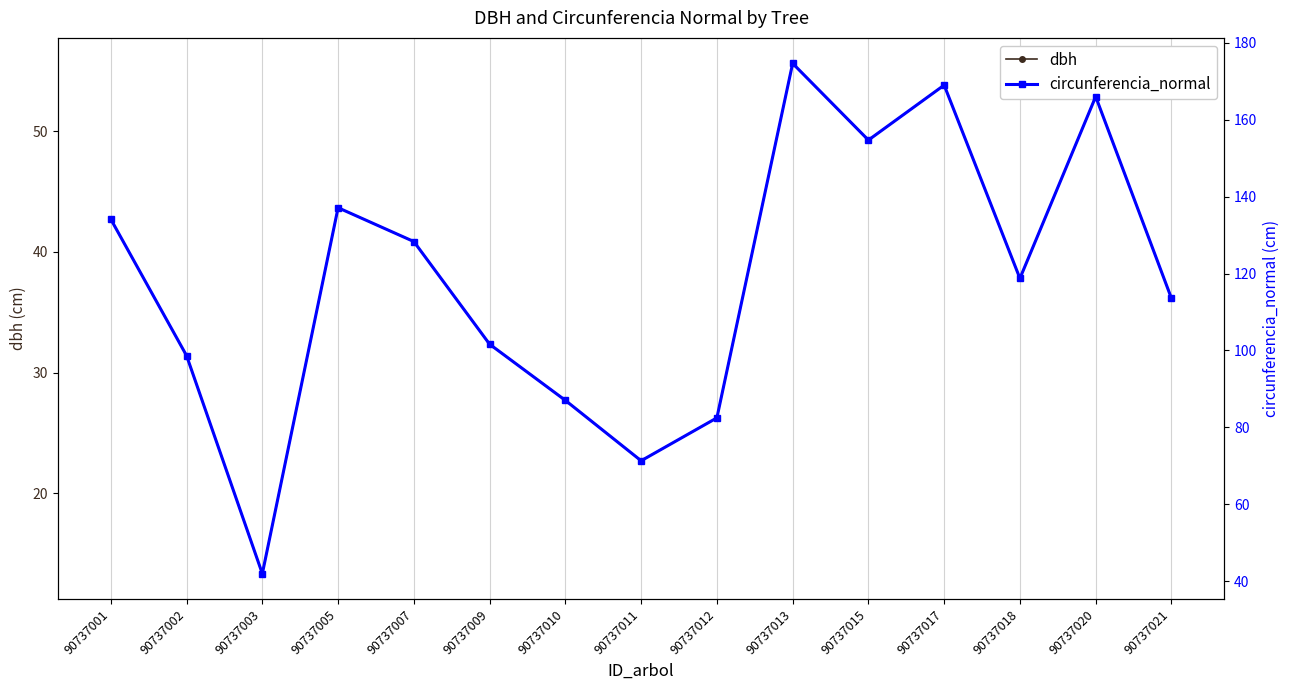

What is the maximum value shown in the chart?

174.7